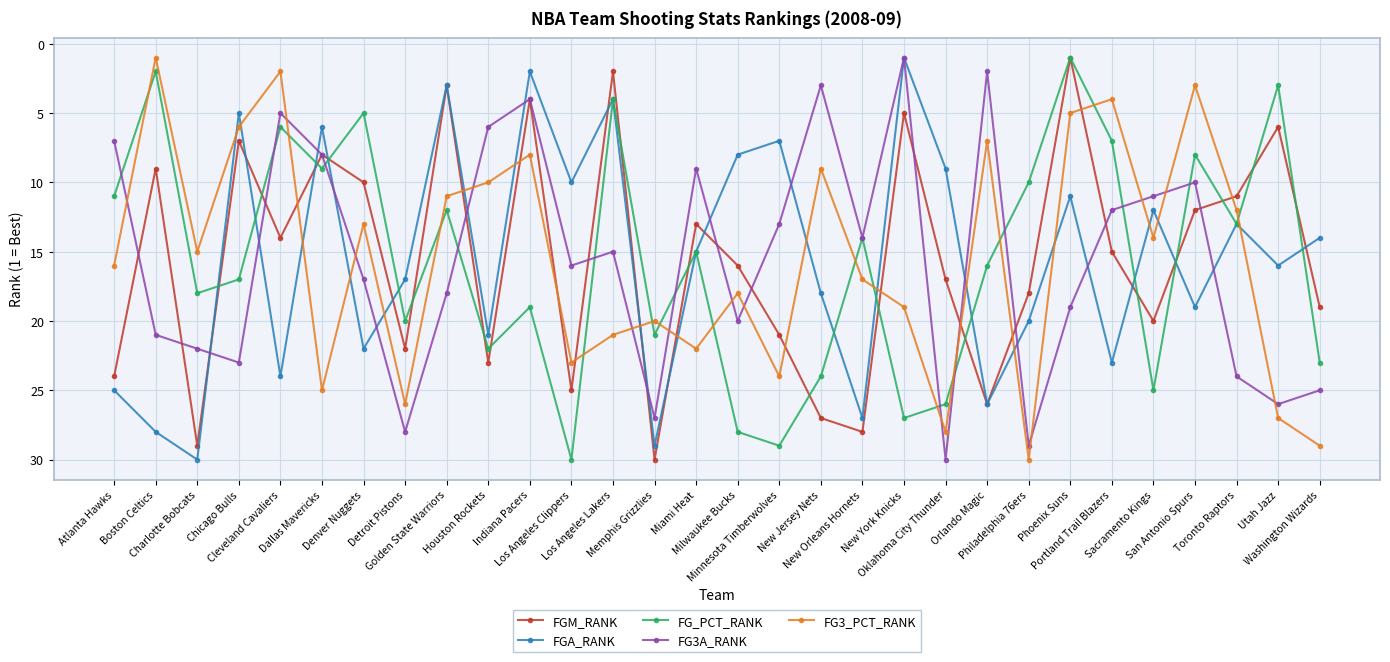

Reading left to right, transcribe all the data shown in this chart.

FGM_RANK: Atlanta Hawks=24	Boston Celtics=9	Charlotte Bobcats=29	Chicago Bulls=7	Cleveland Cavaliers=14	Dallas Mavericks=8	Denver Nuggets=10	Detroit Pistons=22	Golden State Warriors=3	Houston Rockets=23	Indiana Pacers=4	Los Angeles Clippers=25	Los Angeles Lakers=2	Memphis Grizzlies=30	Miami Heat=13	Milwaukee Bucks=16	Minnesota Timberwolves=21	New Jersey Nets=27	New Orleans Hornets=28	New York Knicks=5	Oklahoma City Thunder=17	Orlando Magic=26	Philadelphia 76ers=18	Phoenix Suns=1	Portland Trail Blazers=15	Sacramento Kings=20	San Antonio Spurs=12	Toronto Raptors=11	Utah Jazz=6	Washington Wizards=19
FGA_RANK: Atlanta Hawks=25	Boston Celtics=28	Charlotte Bobcats=30	Chicago Bulls=5	Cleveland Cavaliers=24	Dallas Mavericks=6	Denver Nuggets=22	Detroit Pistons=17	Golden State Warriors=3	Houston Rockets=21	Indiana Pacers=2	Los Angeles Clippers=10	Los Angeles Lakers=4	Memphis Grizzlies=29	Miami Heat=15	Milwaukee Bucks=8	Minnesota Timberwolves=7	New Jersey Nets=18	New Orleans Hornets=27	New York Knicks=1	Oklahoma City Thunder=9	Orlando Magic=26	Philadelphia 76ers=20	Phoenix Suns=11	Portland Trail Blazers=23	Sacramento Kings=12	San Antonio Spurs=19	Toronto Raptors=13	Utah Jazz=16	Washington Wizards=14
FG_PCT_RANK: Atlanta Hawks=11	Boston Celtics=2	Charlotte Bobcats=18	Chicago Bulls=17	Cleveland Cavaliers=6	Dallas Mavericks=9	Denver Nuggets=5	Detroit Pistons=20	Golden State Warriors=12	Houston Rockets=22	Indiana Pacers=19	Los Angeles Clippers=30	Los Angeles Lakers=4	Memphis Grizzlies=21	Miami Heat=15	Milwaukee Bucks=28	Minnesota Timberwolves=29	New Jersey Nets=24	New Orleans Hornets=14	New York Knicks=27	Oklahoma City Thunder=26	Orlando Magic=16	Philadelphia 76ers=10	Phoenix Suns=1	Portland Trail Blazers=7	Sacramento Kings=25	San Antonio Spurs=8	Toronto Raptors=13	Utah Jazz=3	Washington Wizards=23
FG3A_RANK: Atlanta Hawks=7	Boston Celtics=21	Charlotte Bobcats=22	Chicago Bulls=23	Cleveland Cavaliers=5	Dallas Mavericks=8	Denver Nuggets=17	Detroit Pistons=28	Golden State Warriors=18	Houston Rockets=6	Indiana Pacers=4	Los Angeles Clippers=16	Los Angeles Lakers=15	Memphis Grizzlies=27	Miami Heat=9	Milwaukee Bucks=20	Minnesota Timberwolves=13	New Jersey Nets=3	New Orleans Hornets=14	New York Knicks=1	Oklahoma City Thunder=30	Orlando Magic=2	Philadelphia 76ers=29	Phoenix Suns=19	Portland Trail Blazers=12	Sacramento Kings=11	San Antonio Spurs=10	Toronto Raptors=24	Utah Jazz=26	Washington Wizards=25
FG3_PCT_RANK: Atlanta Hawks=16	Boston Celtics=1	Charlotte Bobcats=15	Chicago Bulls=6	Cleveland Cavaliers=2	Dallas Mavericks=25	Denver Nuggets=13	Detroit Pistons=26	Golden State Warriors=11	Houston Rockets=10	Indiana Pacers=8	Los Angeles Clippers=23	Los Angeles Lakers=21	Memphis Grizzlies=20	Miami Heat=22	Milwaukee Bucks=18	Minnesota Timberwolves=24	New Jersey Nets=9	New Orleans Hornets=17	New York Knicks=19	Oklahoma City Thunder=28	Orlando Magic=7	Philadelphia 76ers=30	Phoenix Suns=5	Portland Trail Blazers=4	Sacramento Kings=14	San Antonio Spurs=3	Toronto Raptors=12	Utah Jazz=27	Washington Wizards=29